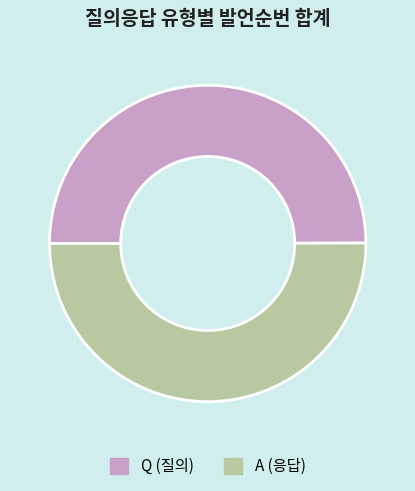

Combined, do Q (질의) and A (응답) account for over 50%?

Yes